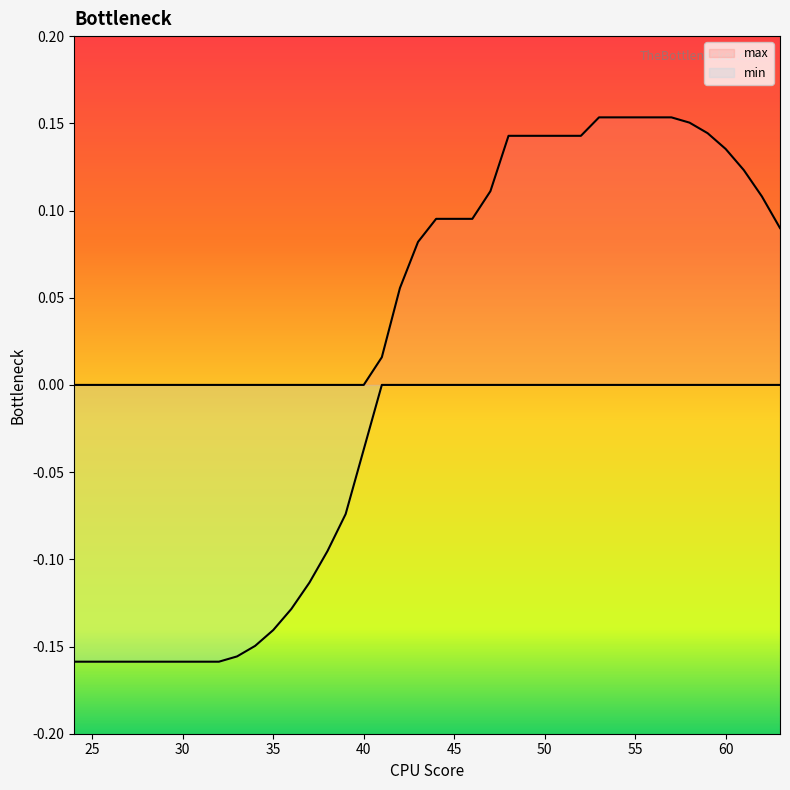

What is the sum of the min values at 46 and 33?

-0.2